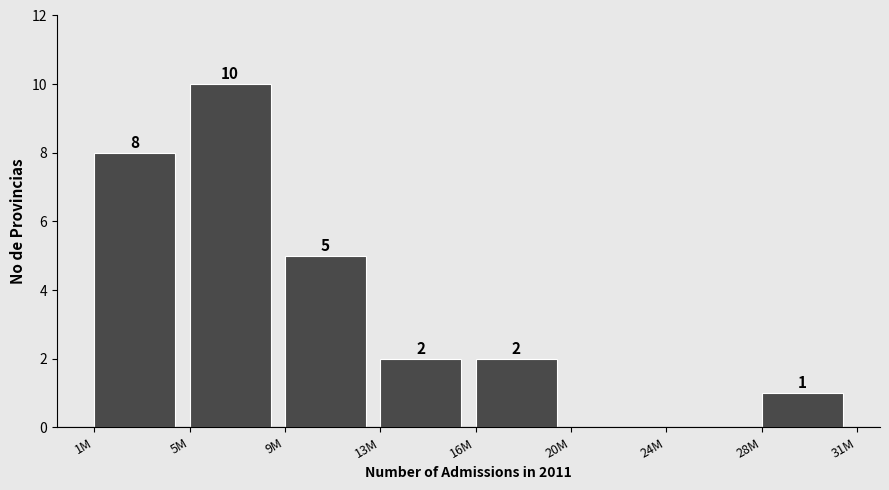

Reading left to right, what are all the values shown in this chart?

1M=8	5M=10	9M=5	13M=2	16M=2	20M=0	24M=0	28M=1